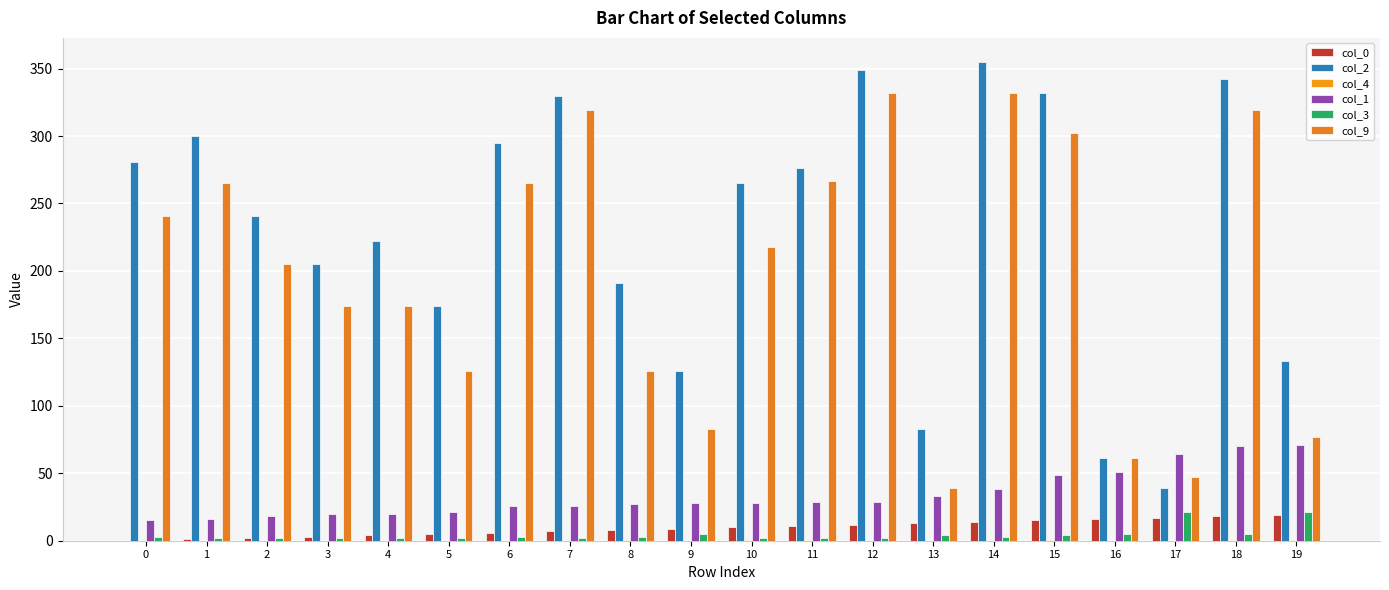

What is the highest value of the col_1 series?

71.0